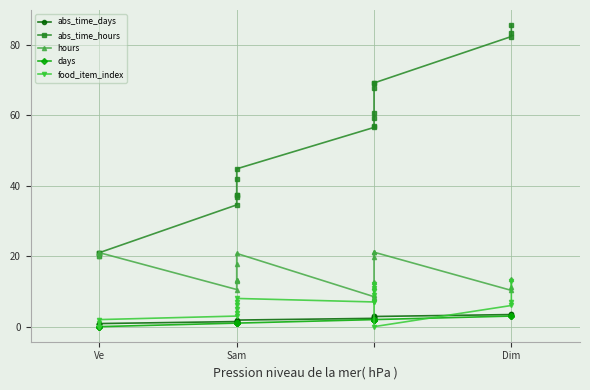

What is the sum of all food_item_index values?

118.0